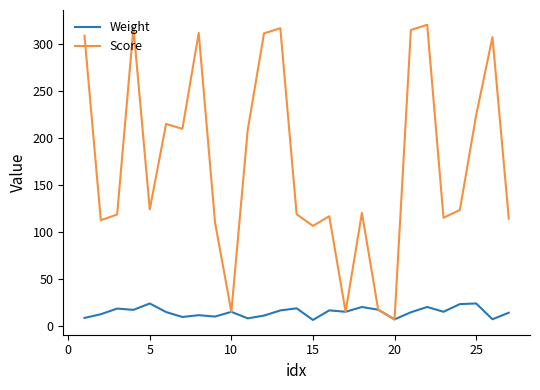

Which series has the largest range (max minus min)?

Score